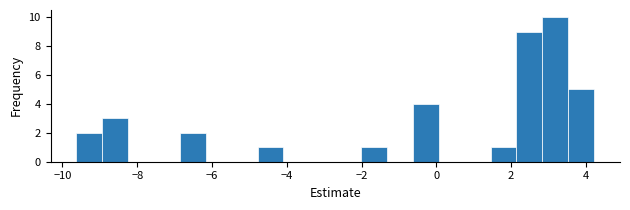

Read against the x-axis, roughly where is the centre of the tallest bar?

3.2